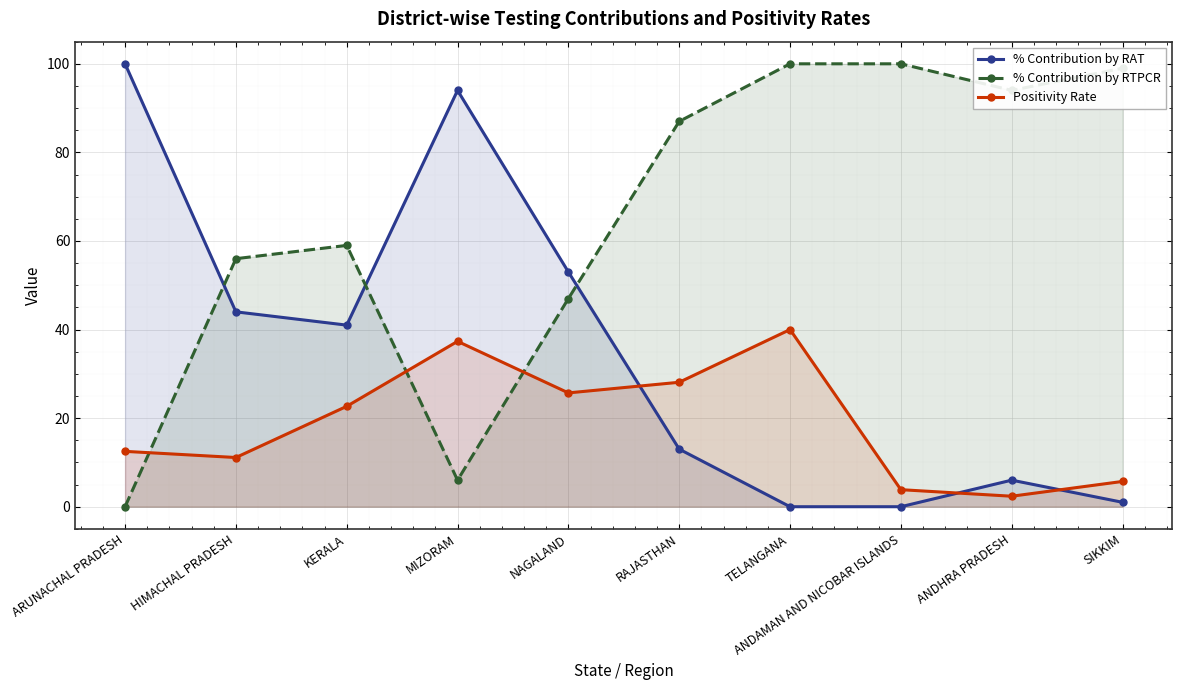

What is the minimum value for Positivity Rate?

2.4